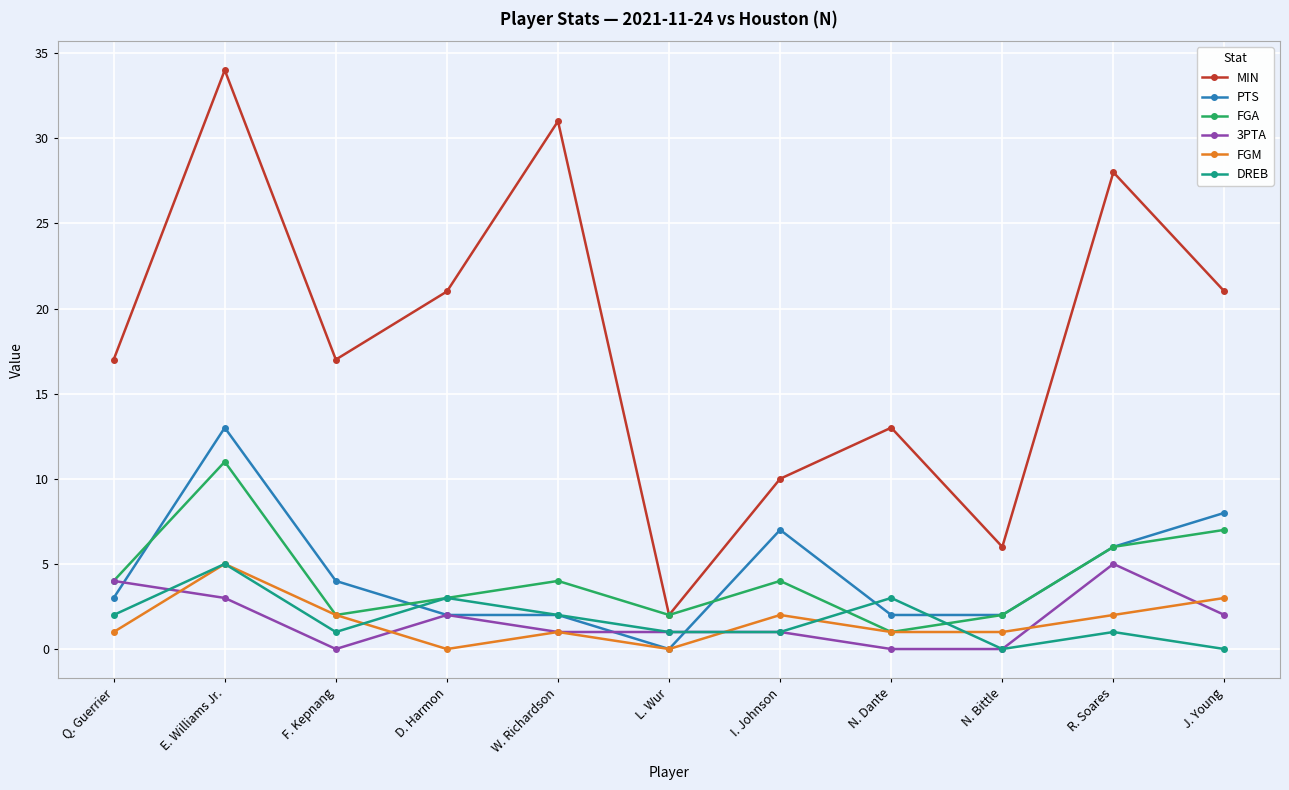

How many data points does each series have?

11